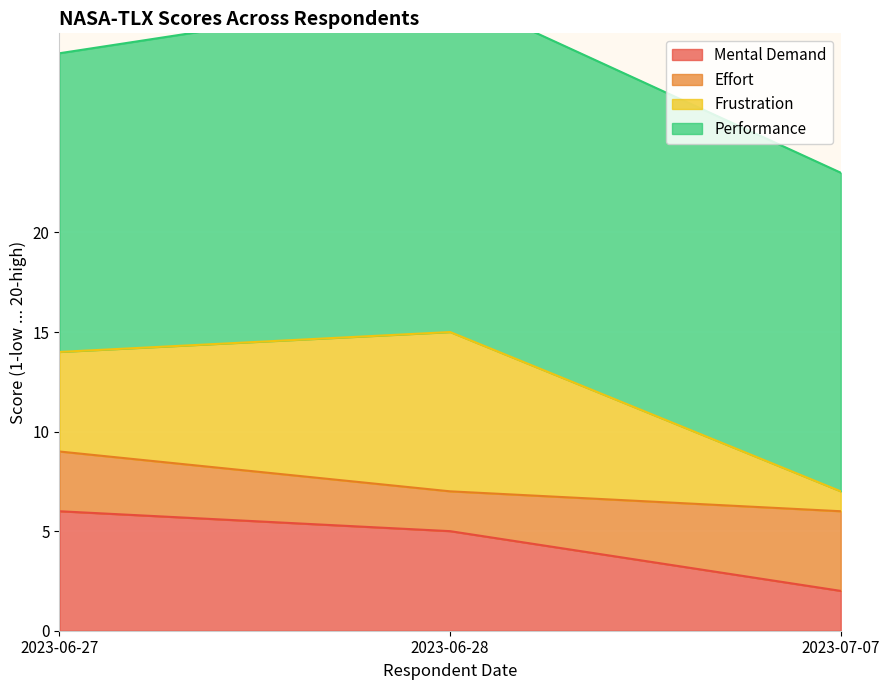

Is it true that Effort equals 56 at 2023-06-28?

False